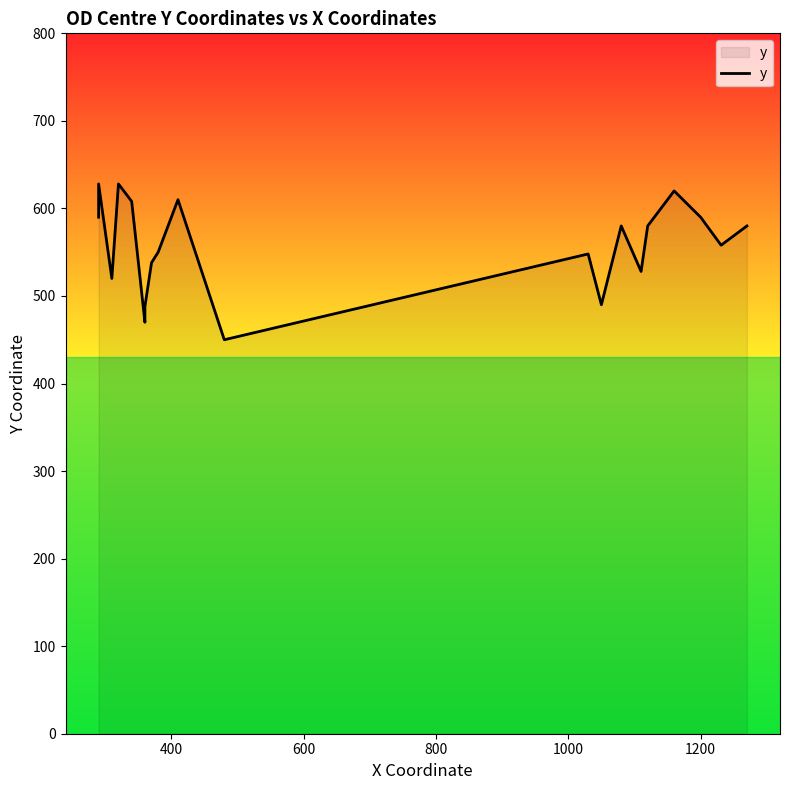

Reading right to left, what are all the values shown in this chart?

580	558	590	620	580	528	580	490	548	450	610	550	538	488	470	608	628	520	628	590